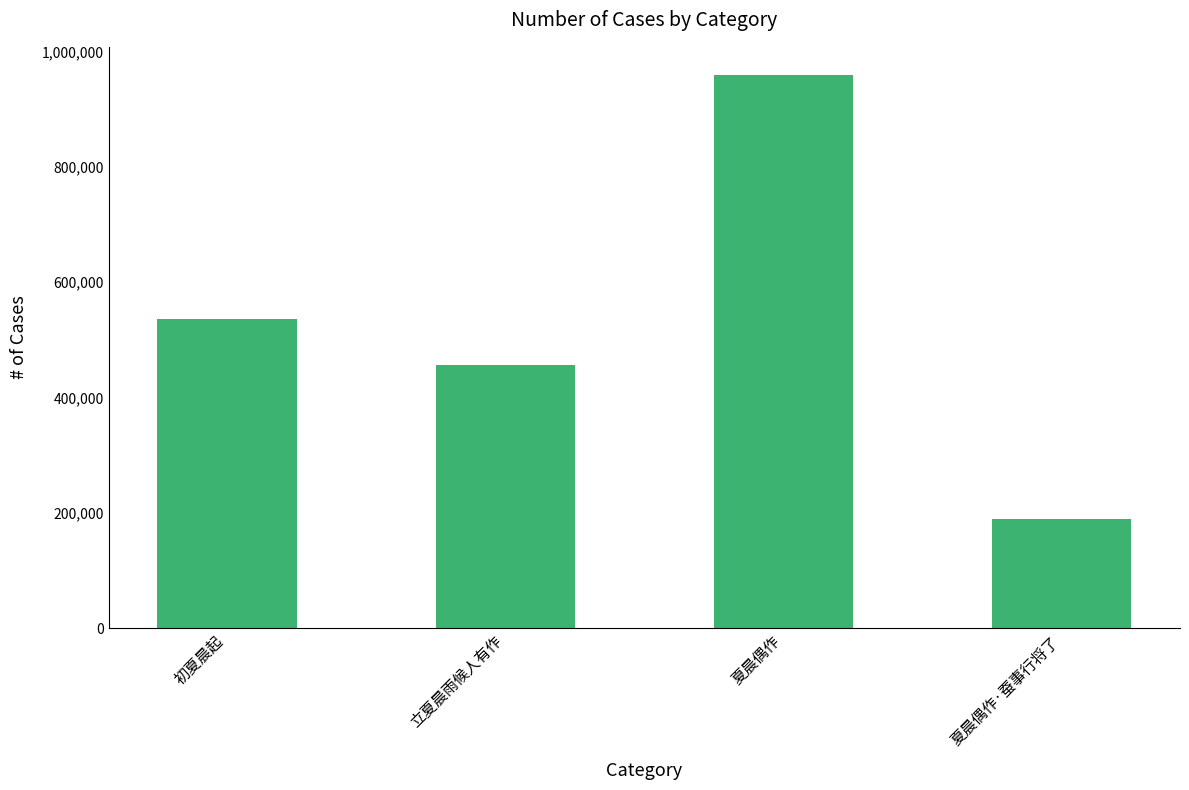

Reading left to right, list all the values displayed in this chart.

初夏晨起=536550	立夏晨雨候人有作=456722	夏晨偶作=960325	夏晨偶作·蚕事行将了=189287